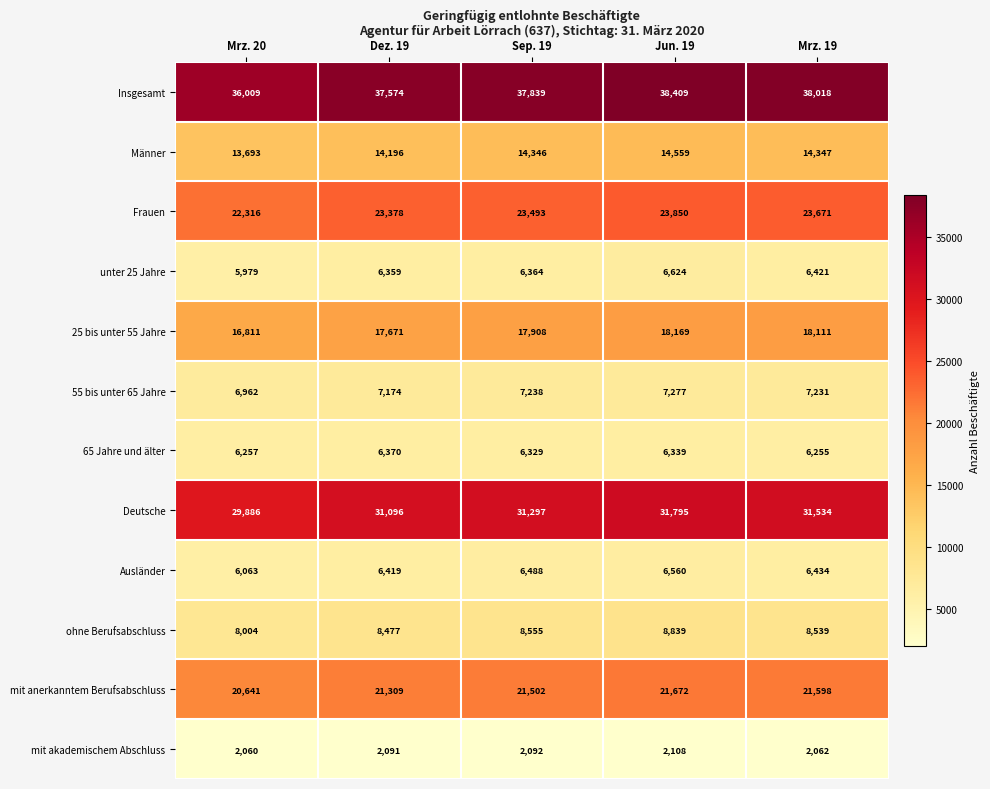

Which series has the largest range (max minus min)?

Insgesamt